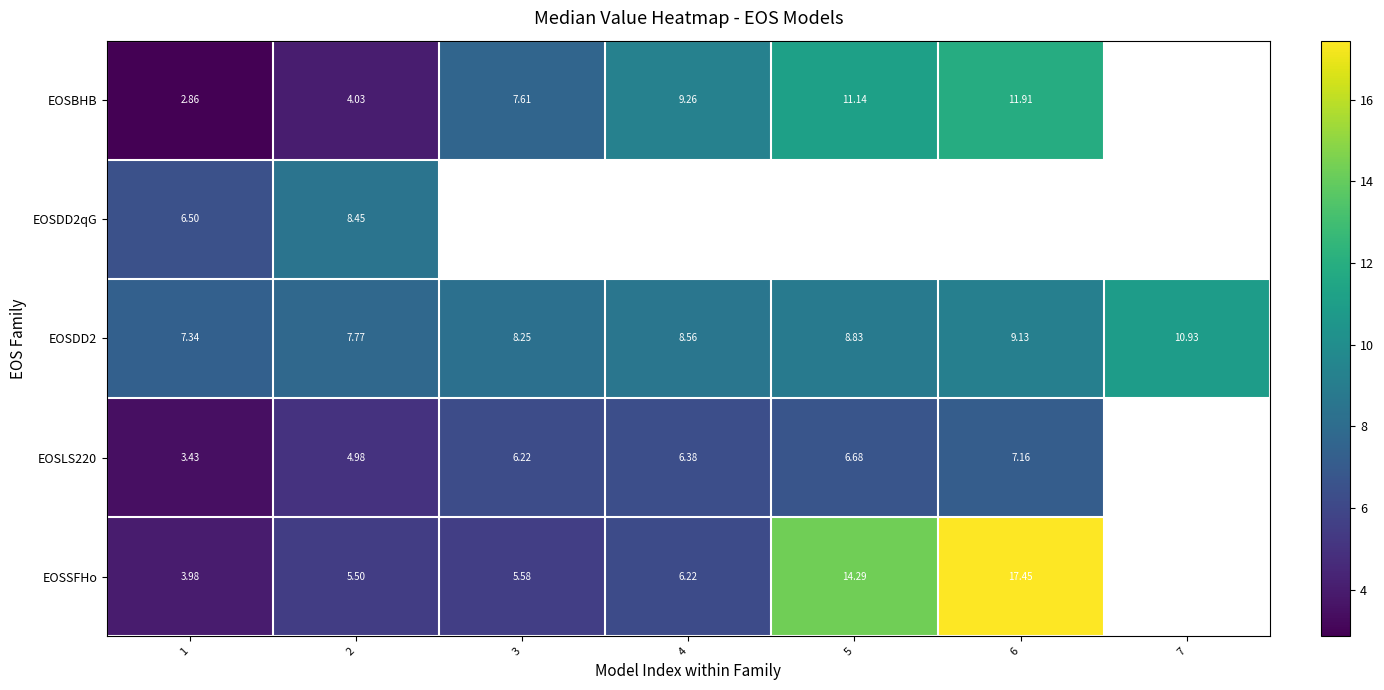

Is the value of EOSLS220 at 3 greater than the value of EOSDD2 at 5?

No